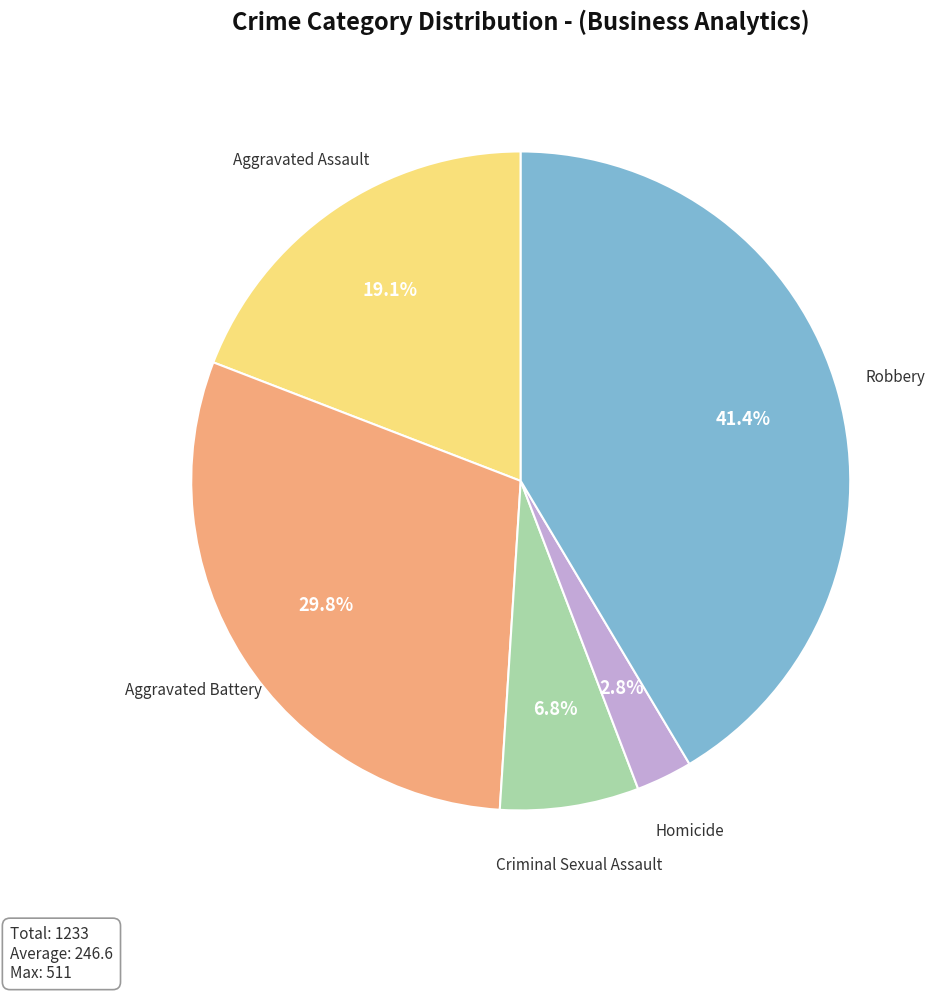

Is it true that Robbery is 29% of the pie?

False